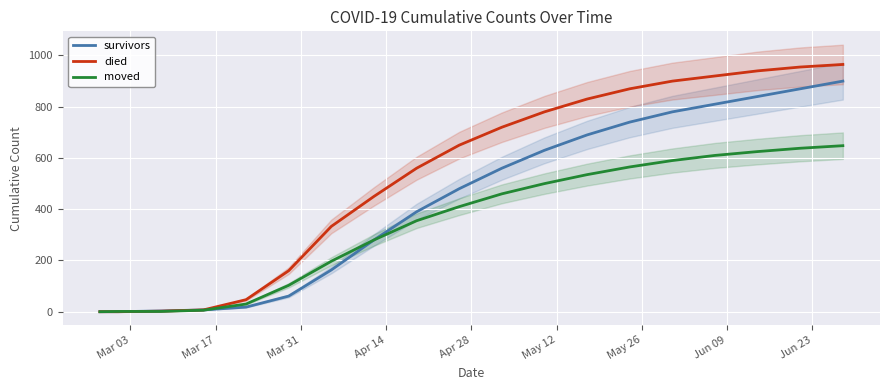

What is the highest value of the moved series?

648